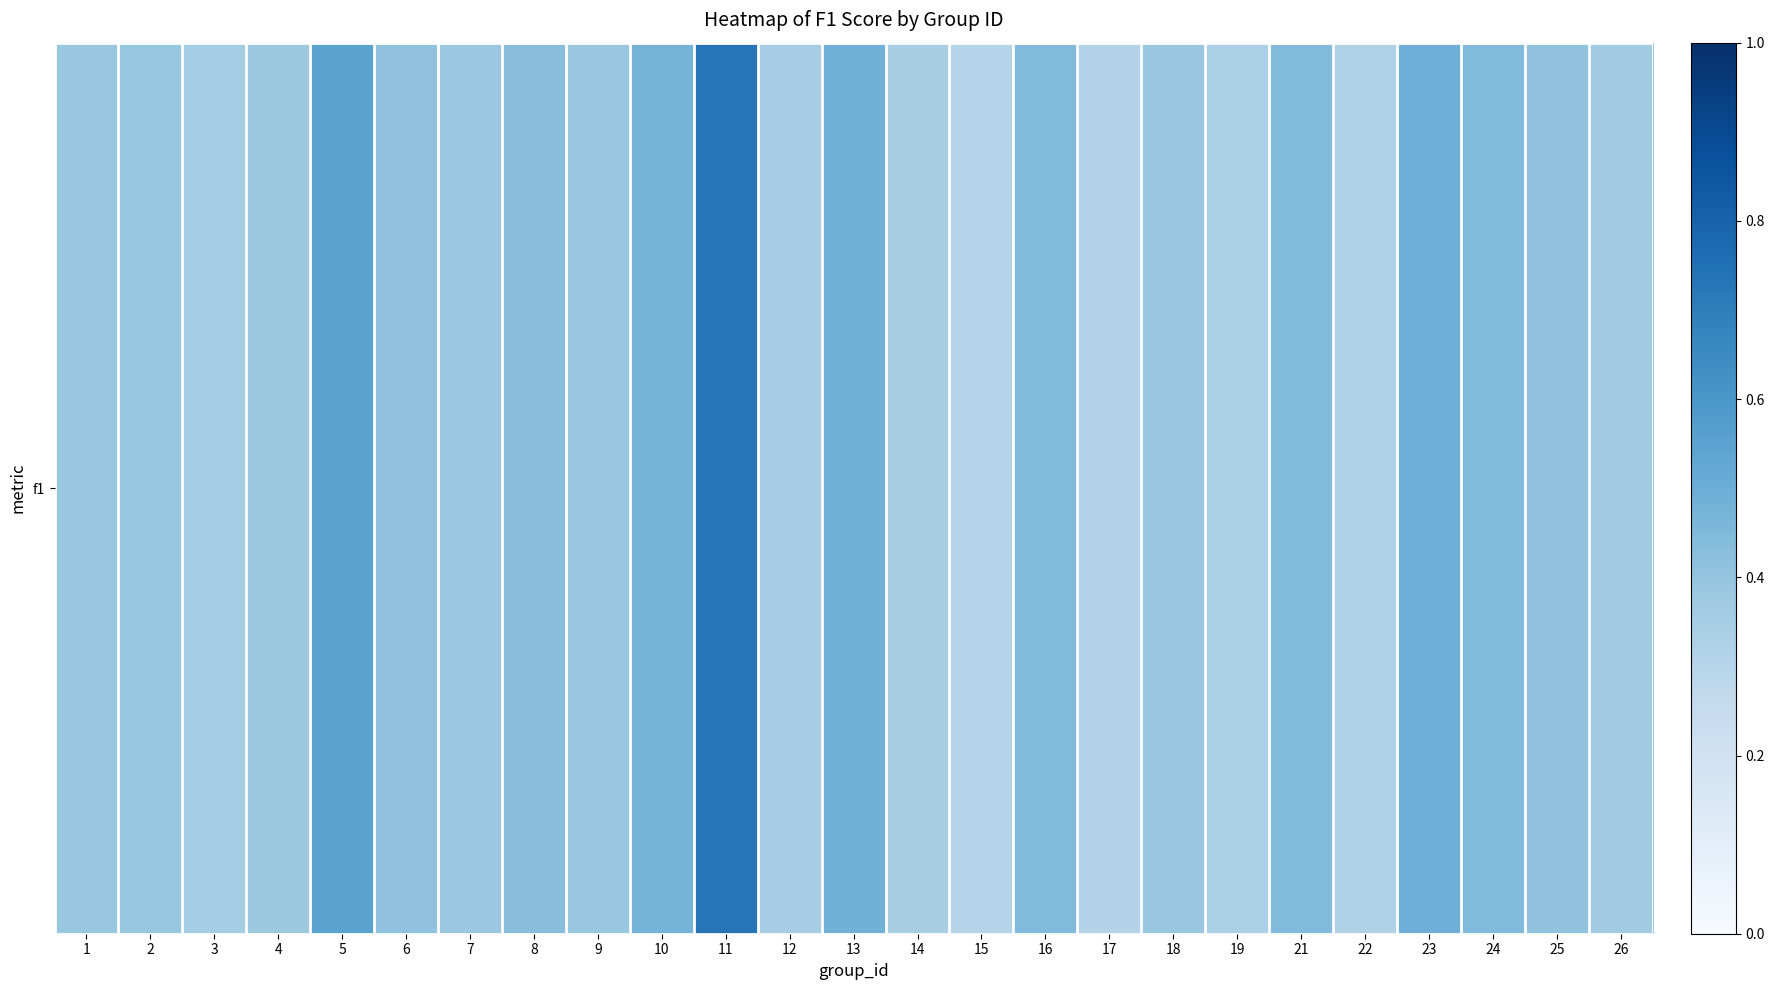

Reading left to right, list all the values displayed in this chart.

0.4	0.4	0.4	0.4	0.5	0.4	0.4	0.4	0.4	0.5	0.7	0.4	0.5	0.3	0.3	0.4	0.3	0.4	0.3	0.4	0.3	0.5	0.4	0.4	0.4